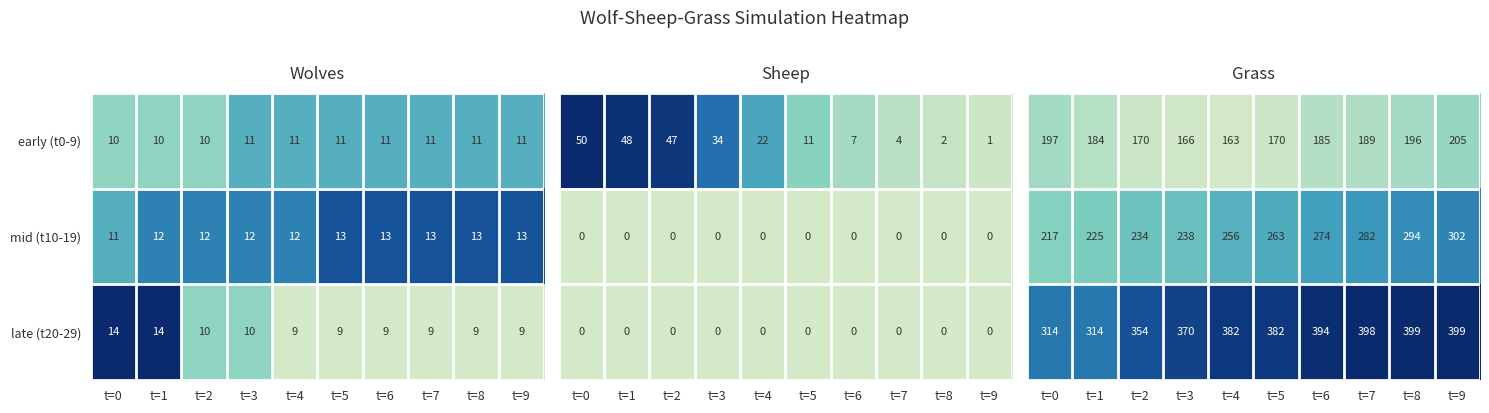

How many late (t20-29) values are between 9 and 10?

8